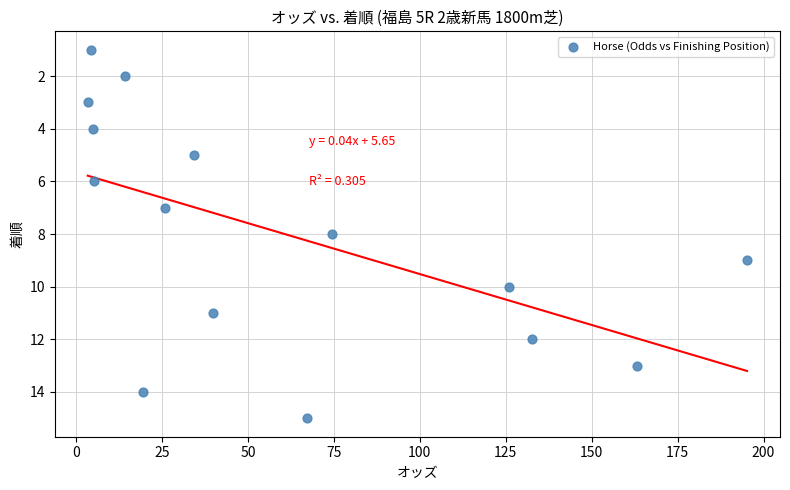

What is the range of Y values (max minus min)?

14